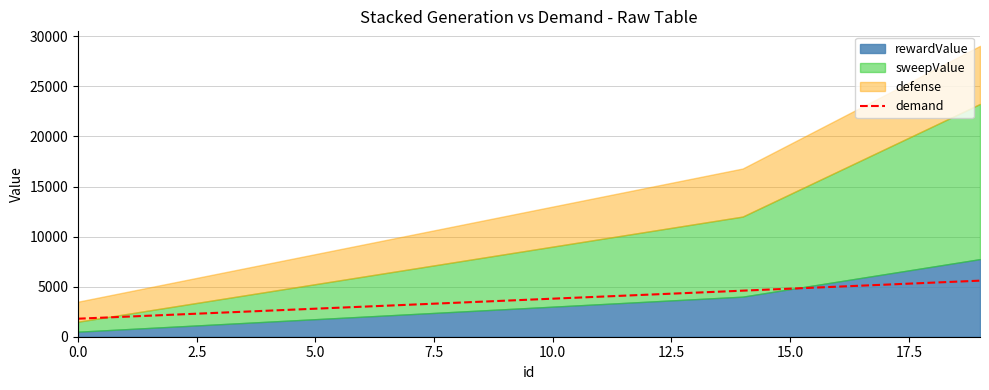

Where does the data first go above 3800?

11